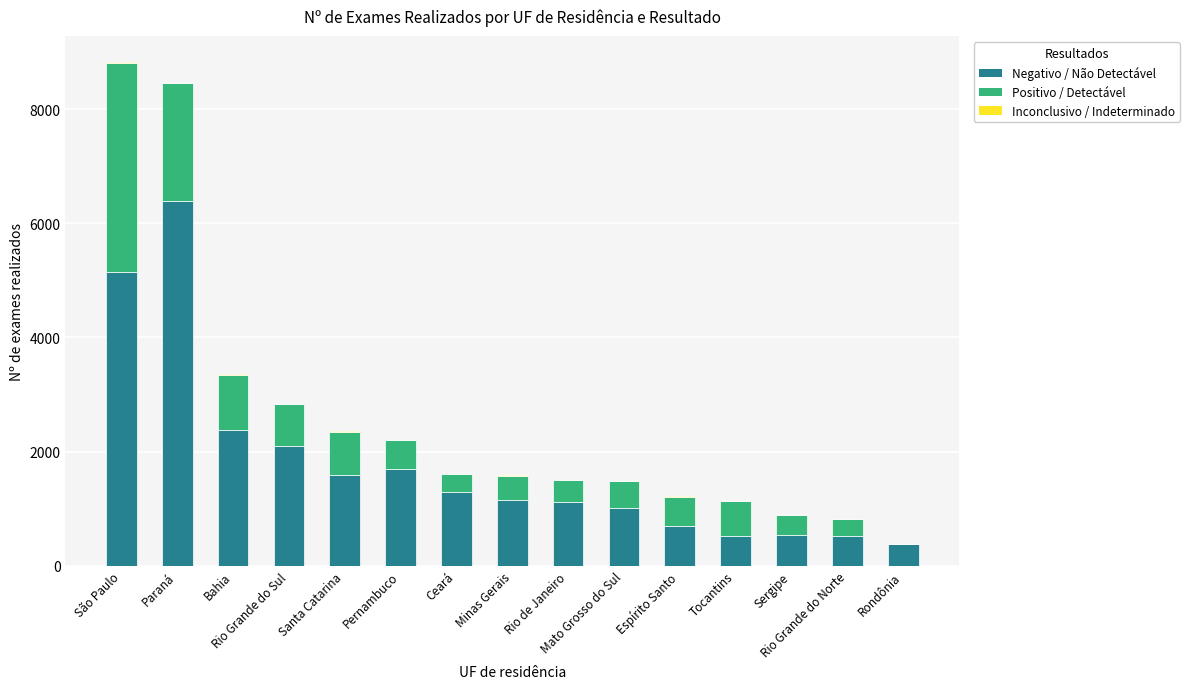

At which label is Negativo / Não Detectável closest to 3384?

Bahia